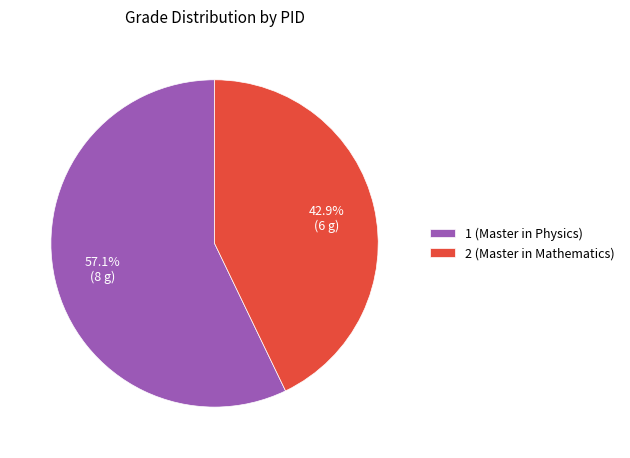

Is there a majority slice in this chart?

Yes